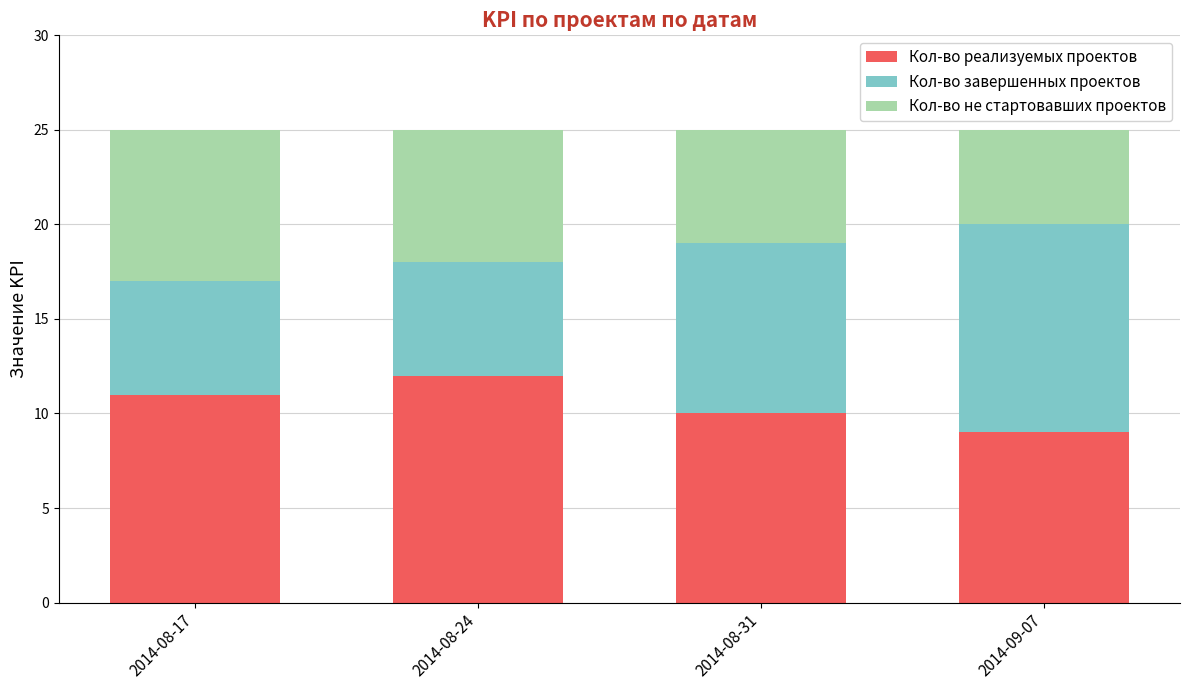

What is the highest value of the Кол-во реализуемых проектов series?

12